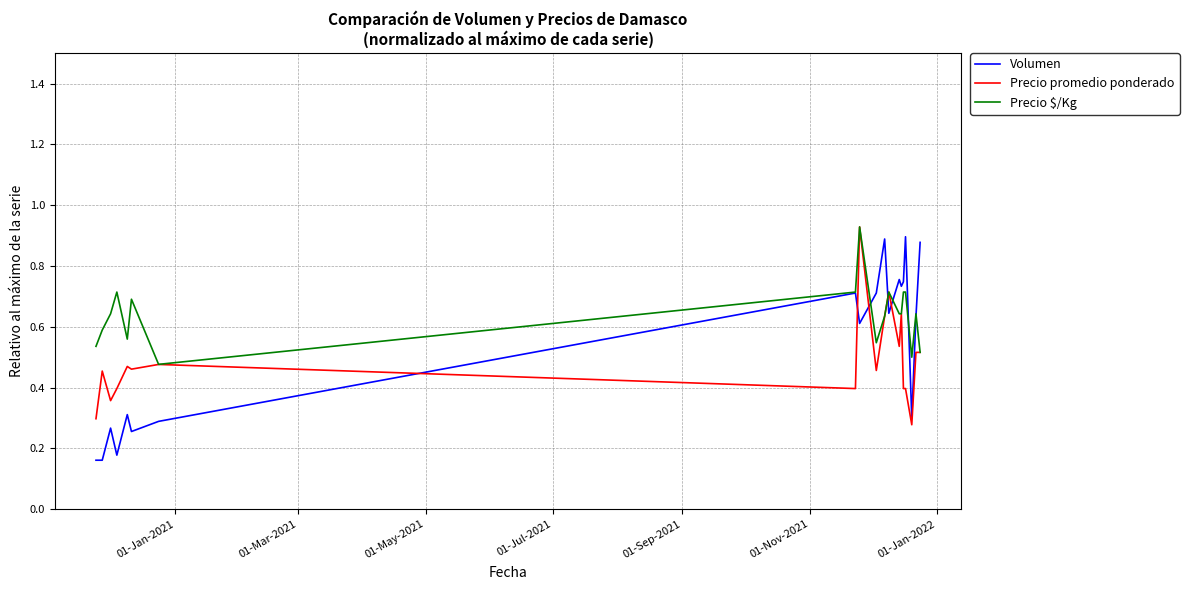

Which series has the largest range (max minus min)?

Volumen